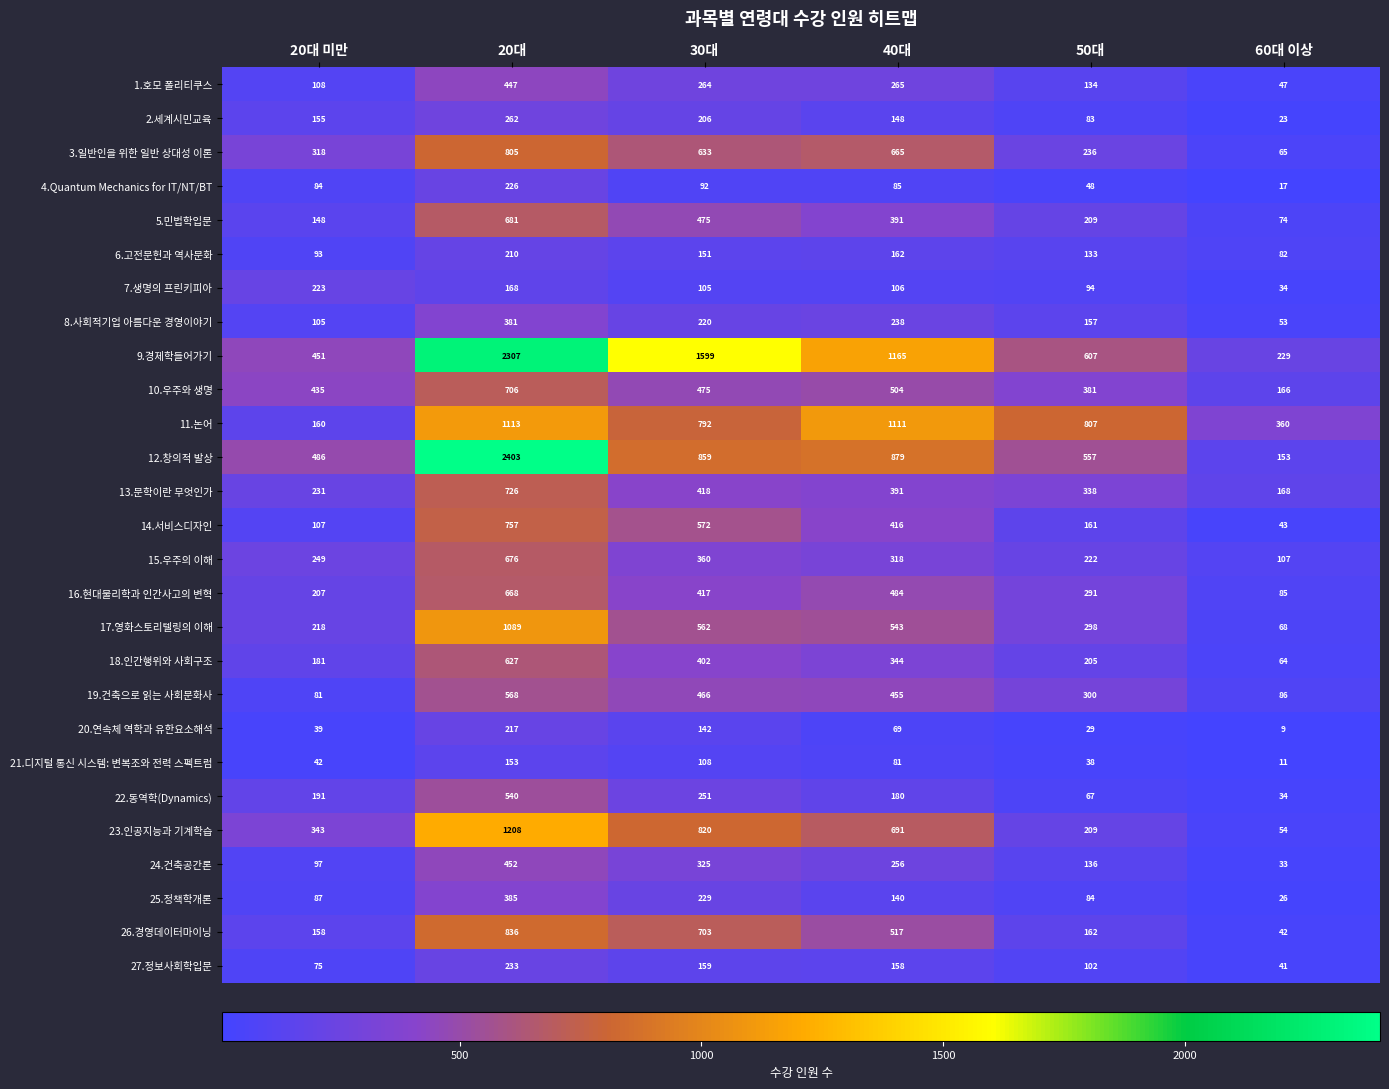

Where is 4.Quantum Mechanics for IT/NT/BT nearest to the value 121?

30대